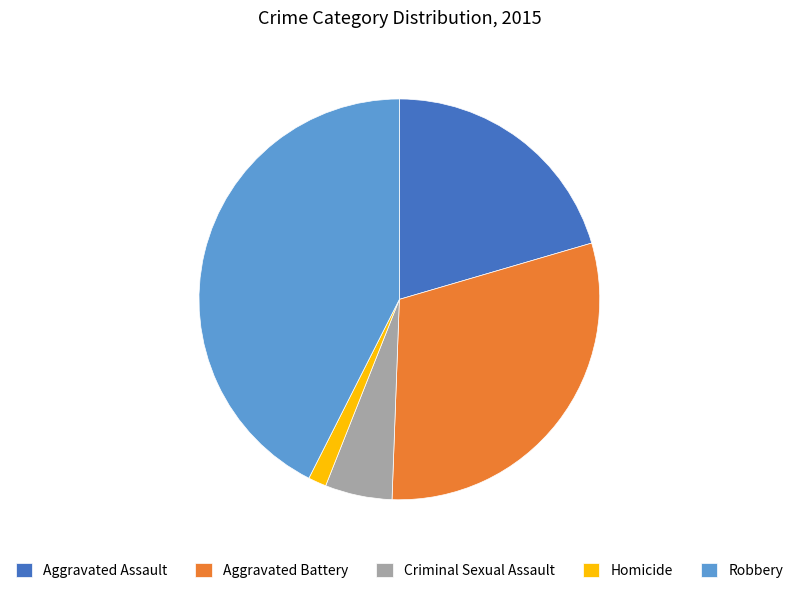

Rank the categories by value from lowest to highest.

Homicide, Criminal Sexual Assault, Aggravated Assault, Aggravated Battery, Robbery